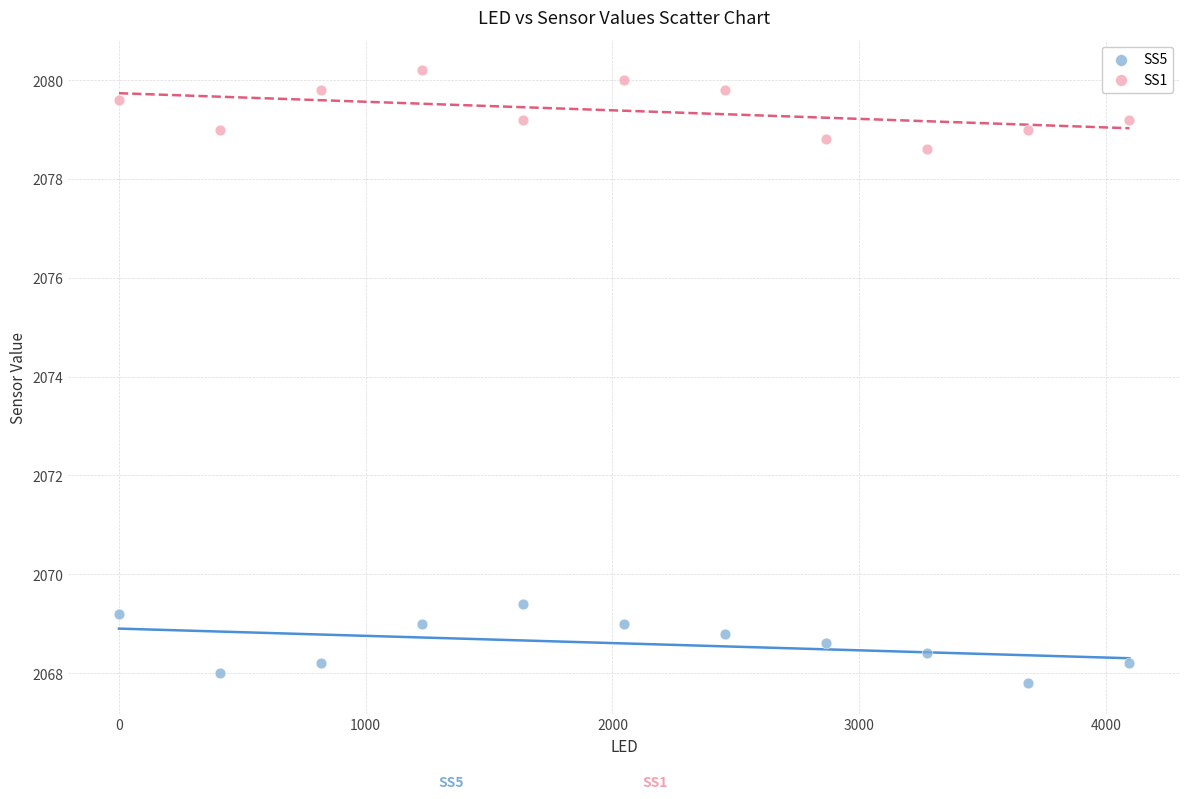

What is the X range (max minus min) for the scatter plot?

4095.0